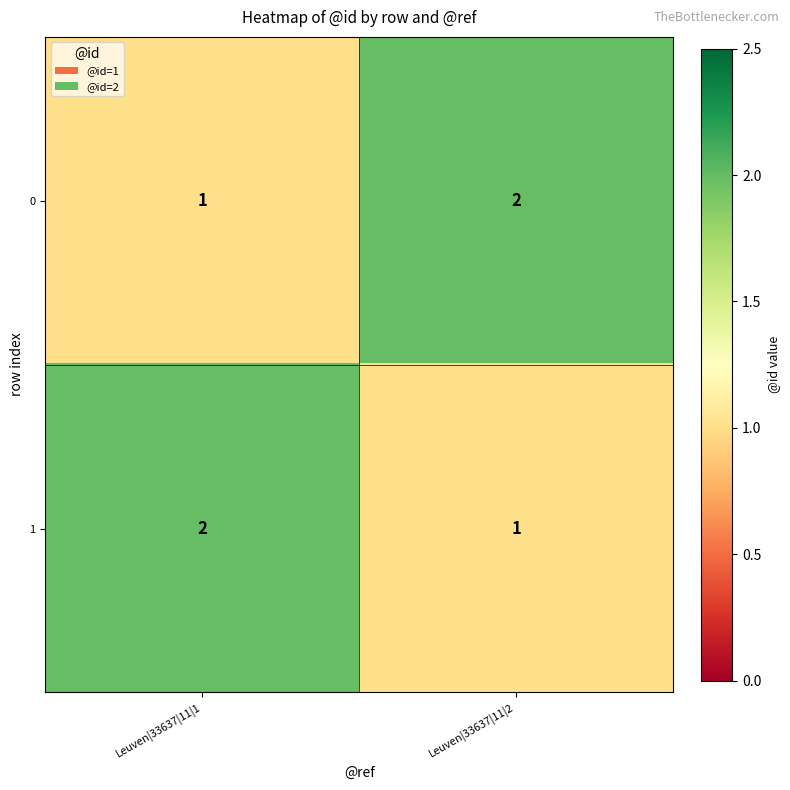

At which label does 0 reach its minimum?

Leuven|33637|11|1